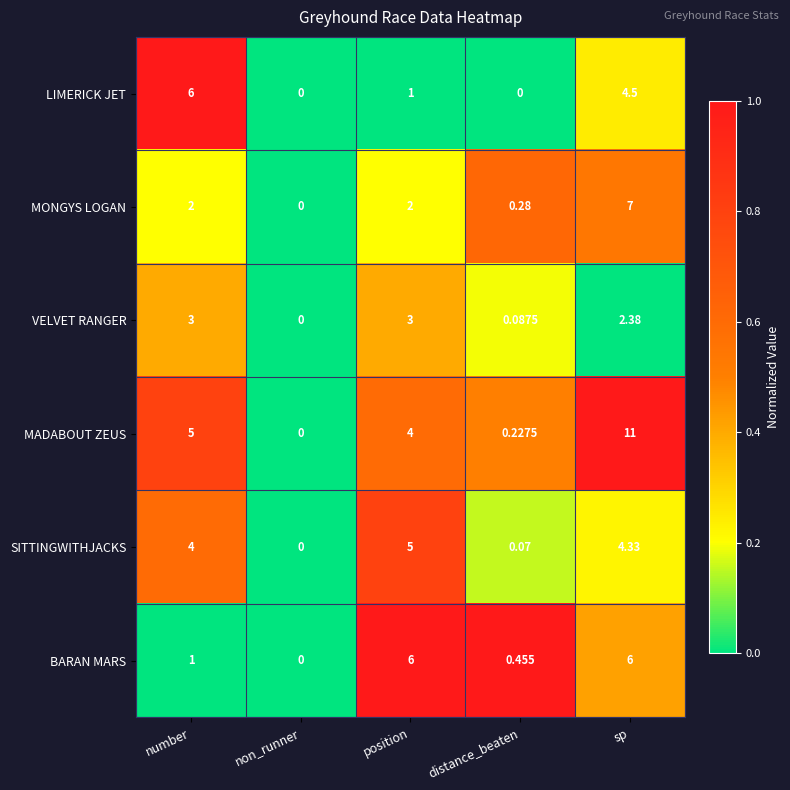

Where does the MADABOUT ZEUS series first go above 4?

number